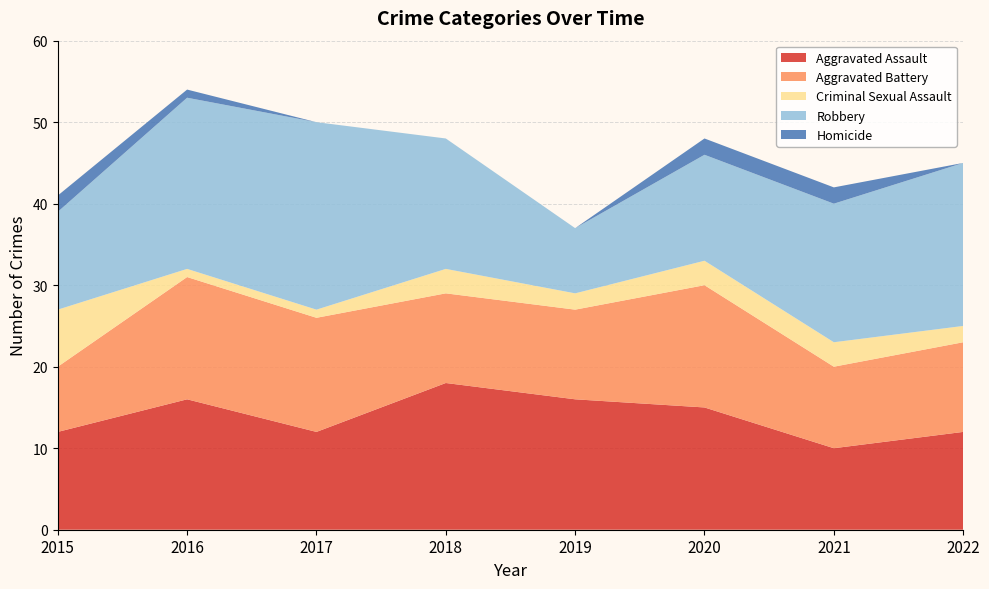

Reading left to right, transcribe all the data shown in this chart.

Aggravated Assault: 2015=12	2016=16	2017=12	2018=18	2019=16	2020=15	2021=10	2022=12
Aggravated Battery: 2015=8	2016=15	2017=14	2018=11	2019=11	2020=15	2021=10	2022=11
Criminal Sexual Assault: 2015=7	2016=1	2017=1	2018=3	2019=2	2020=3	2021=3	2022=2
Robbery: 2015=12	2016=21	2017=23	2018=16	2019=8	2020=13	2021=17	2022=20
Homicide: 2015=2	2016=1	2017=0	2018=0	2019=0	2020=2	2021=2	2022=0